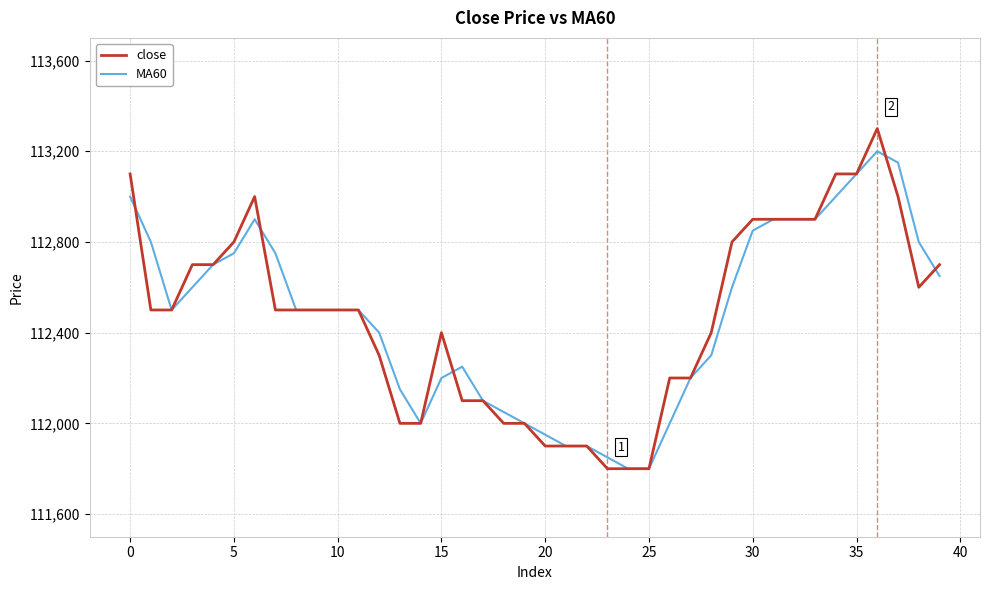

True or false: close has more than 2 interior local peaks.

True